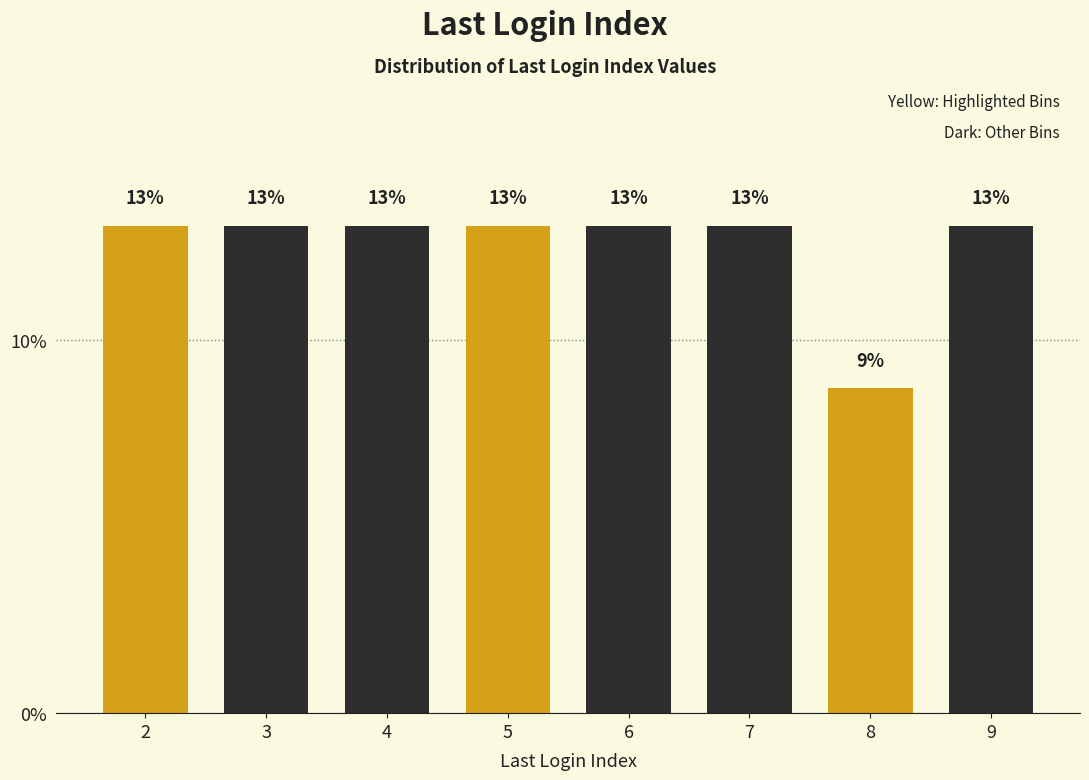

What is the greatest value displayed?

13.0